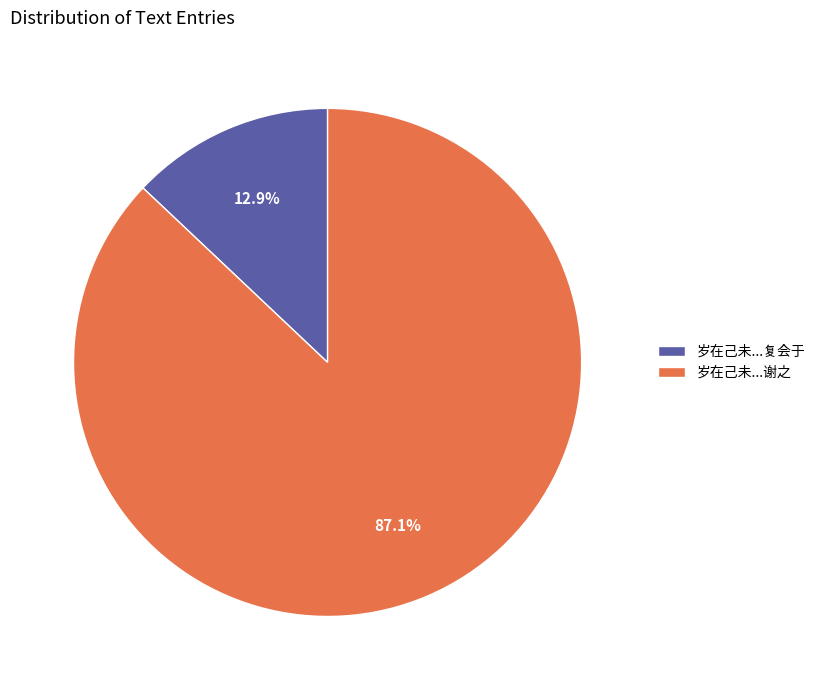

Which slice represents more than half of the pie?

岁在己未...谢之